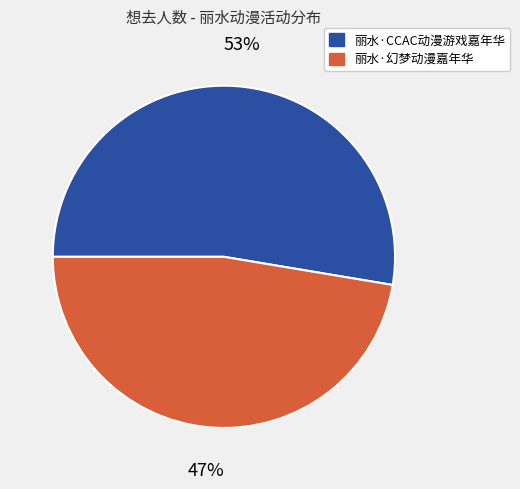

To the nearest percent, what is the average slice percentage?

50%